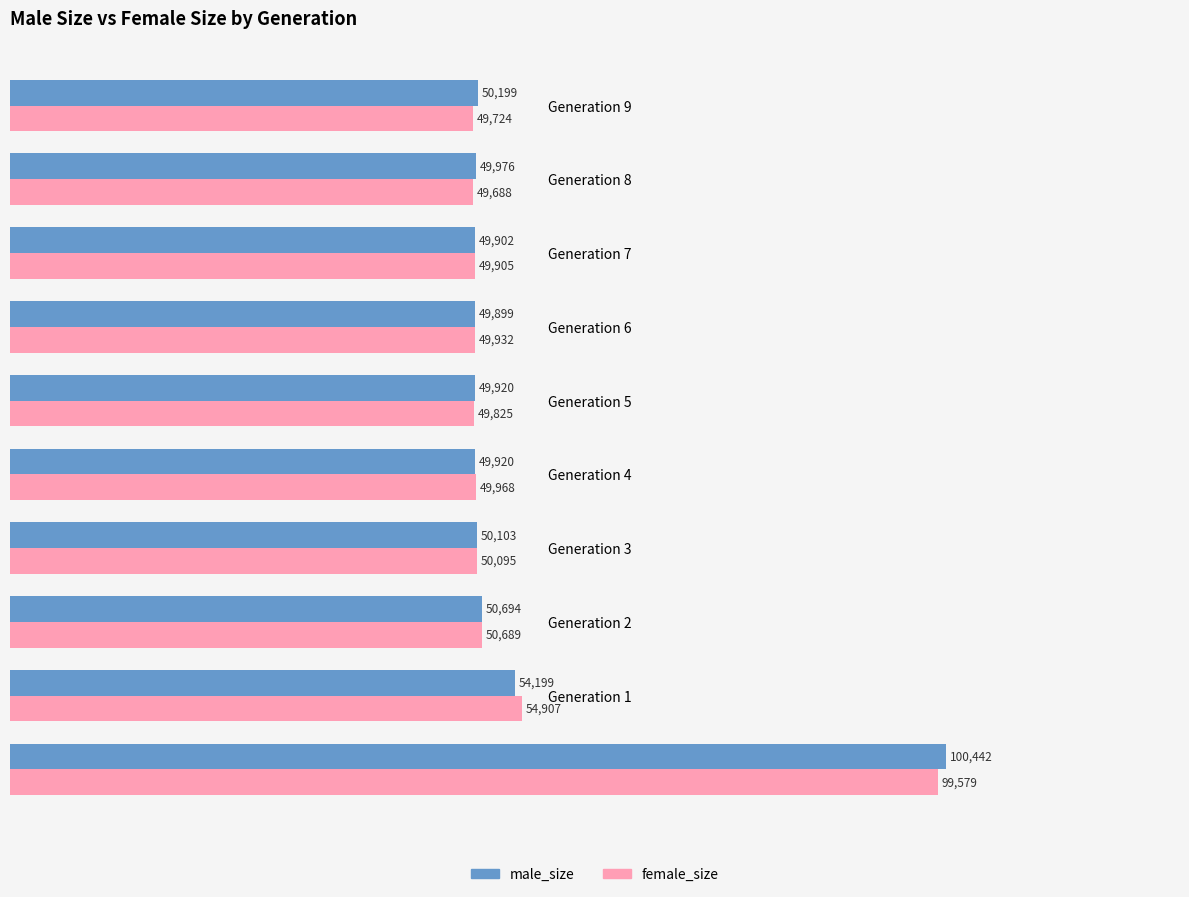

Which series has the largest range (max minus min)?

male_size